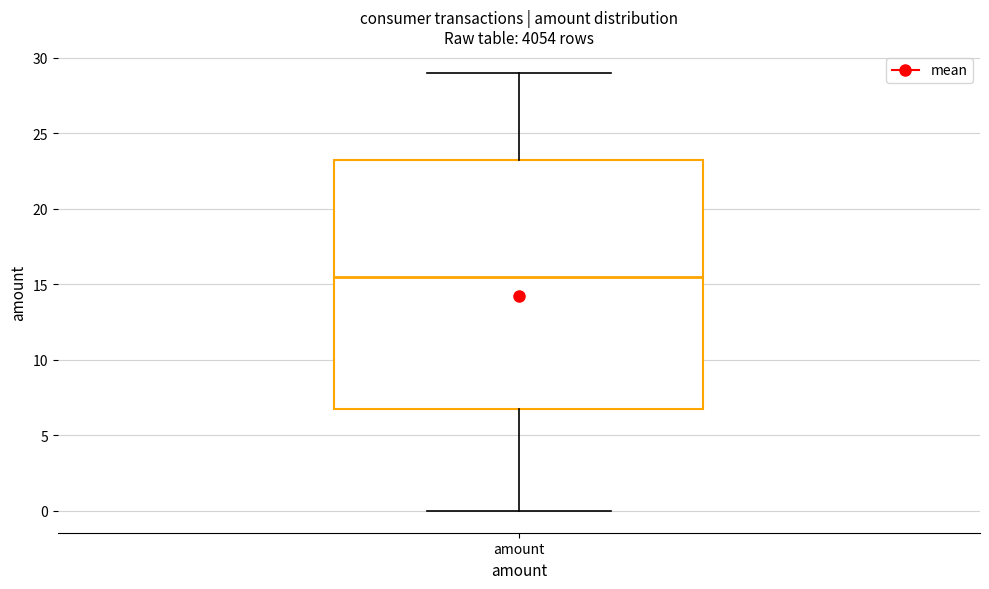

Where does the upper whisker of the box for amount end on the y-axis? The values are not printed on the chart, so give them approximately, as read against the axis.

29.0